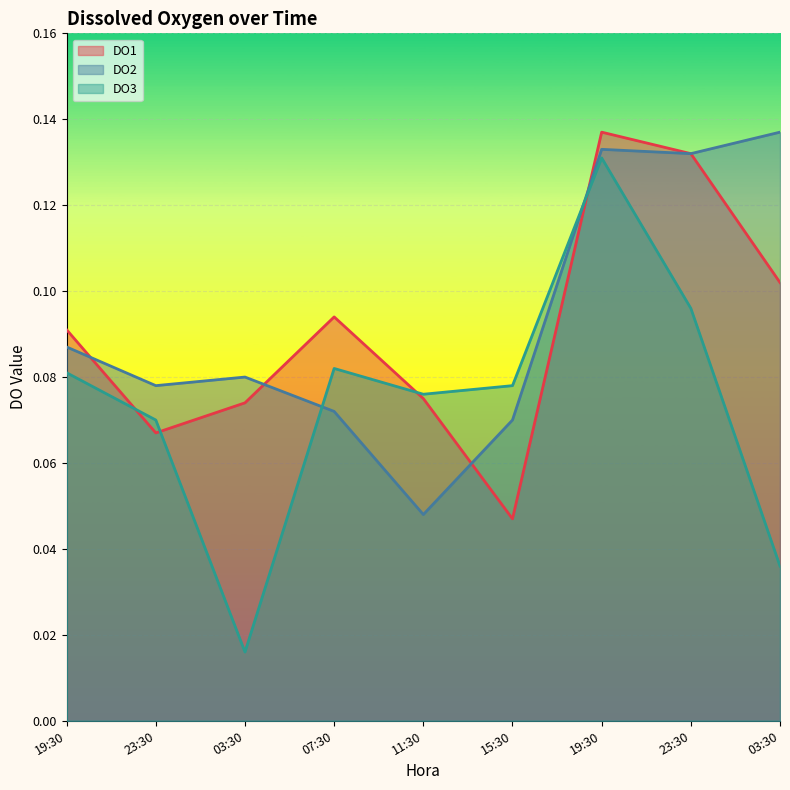

How many intersections are there between DO1 and DO3?

4